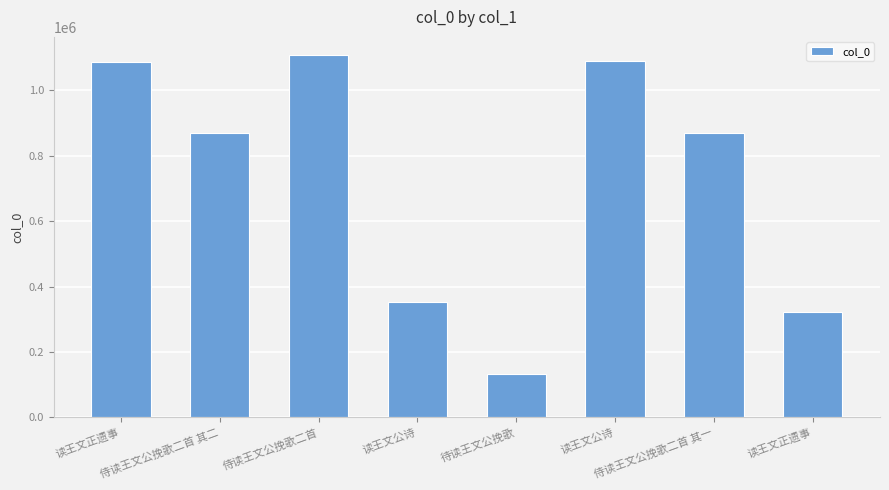

What is the sum of the values at 侍读王文公挽歌二首 and 读王文正遗事?

1430947